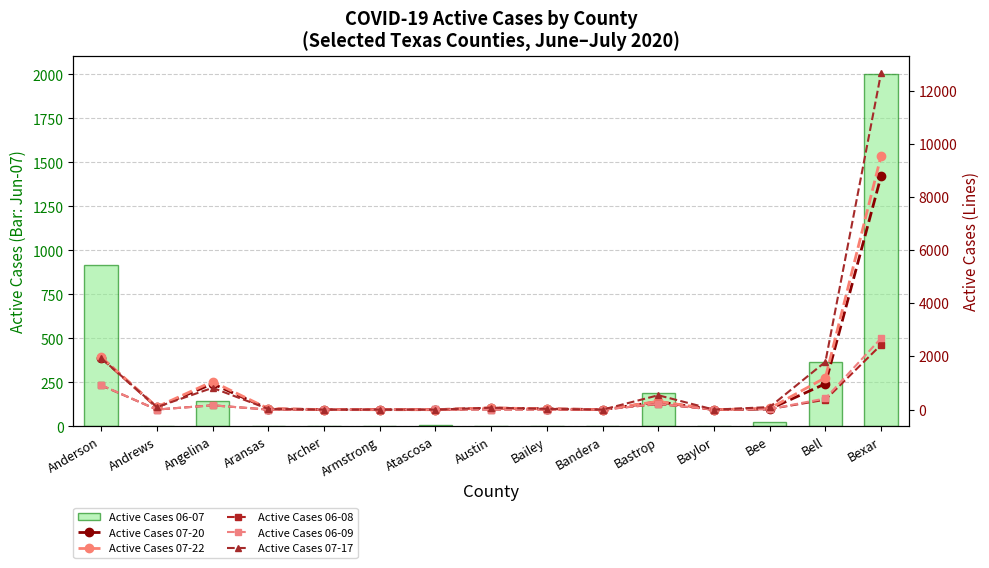

Between Anderson and Aransas, which series saw the biggest shift?

Active Cases 07-22